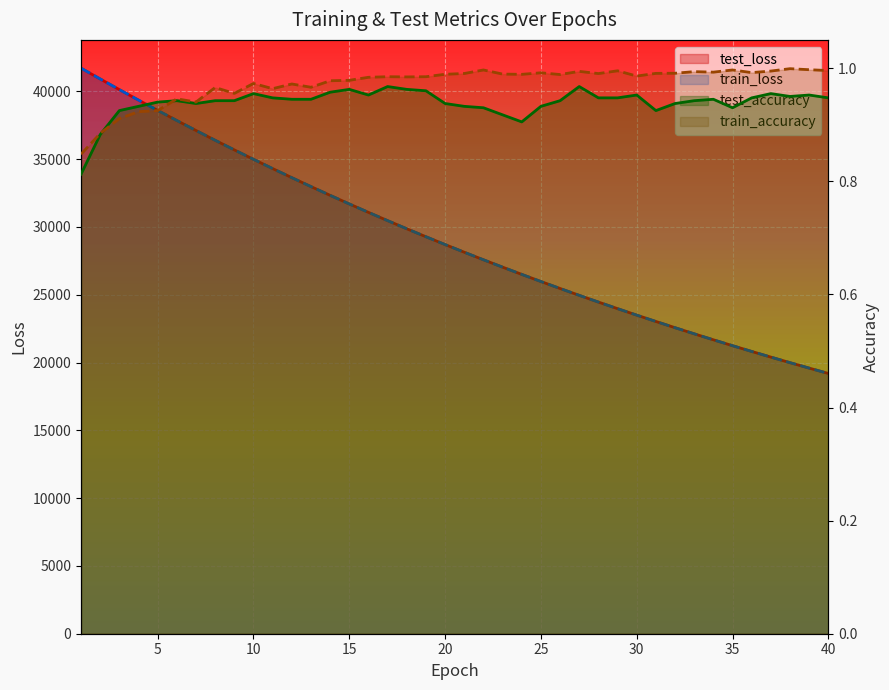

Which category has the highest value across all series?

1